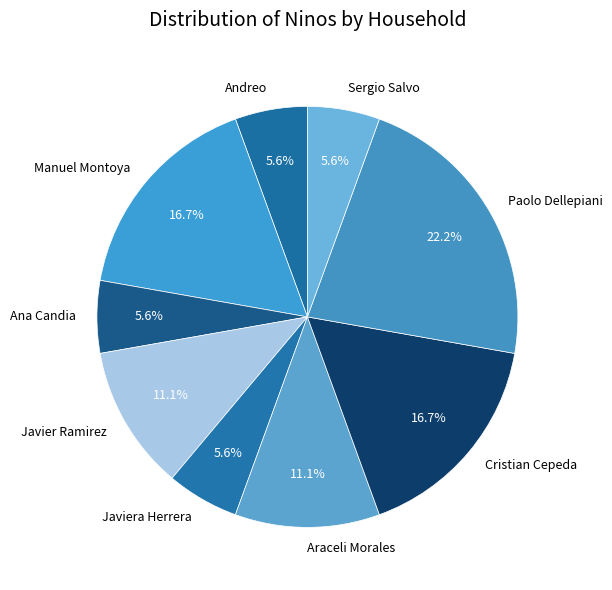

How many slices are in this pie chart?

9